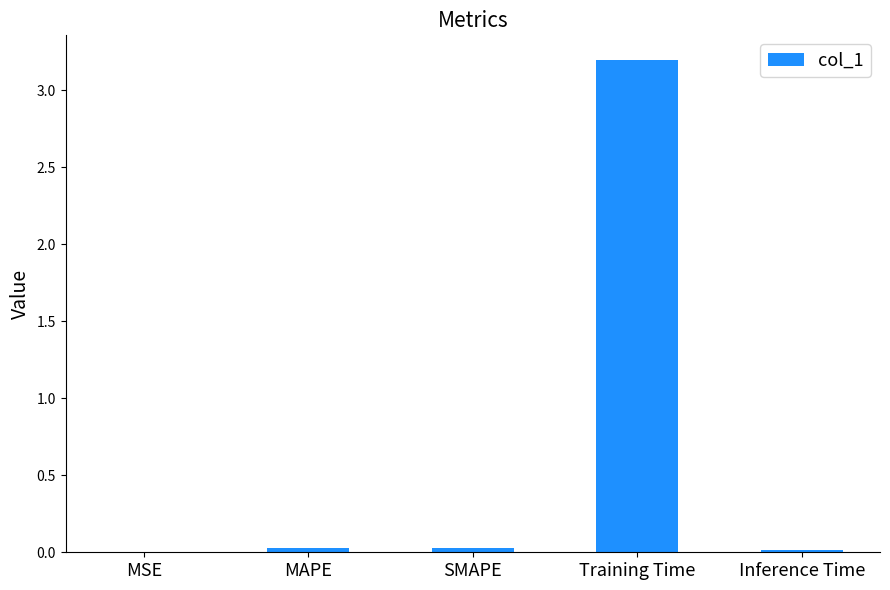

Which has a higher value, Training Time or SMAPE?

Training Time